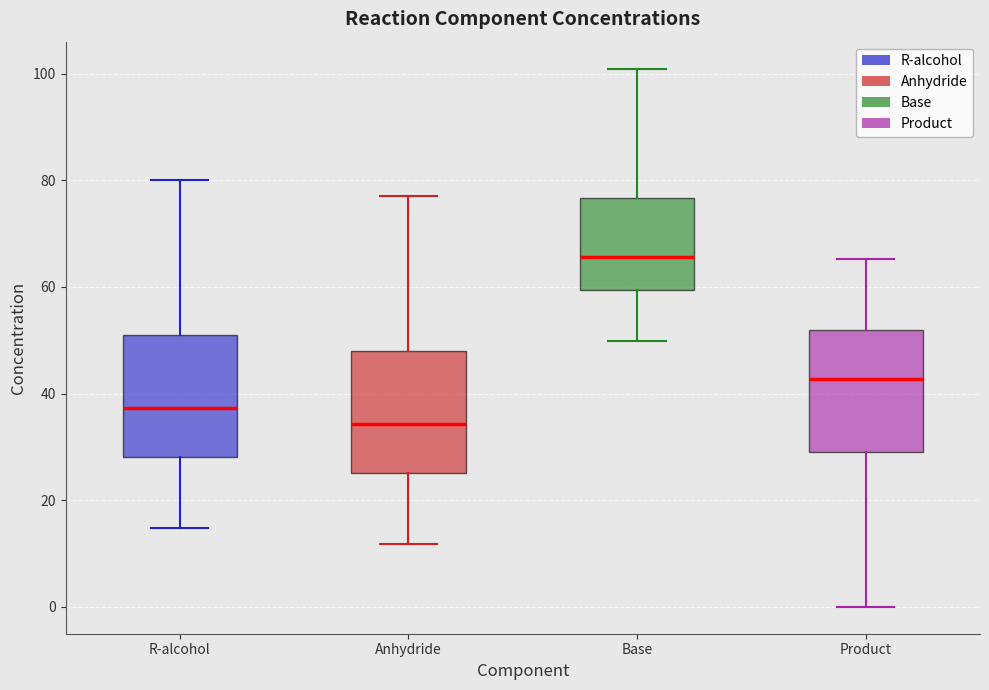

Where does the lower whisker of the box for R-alcohol end on the y-axis? The values are not printed on the chart, so give them approximately, as read against the axis.

14